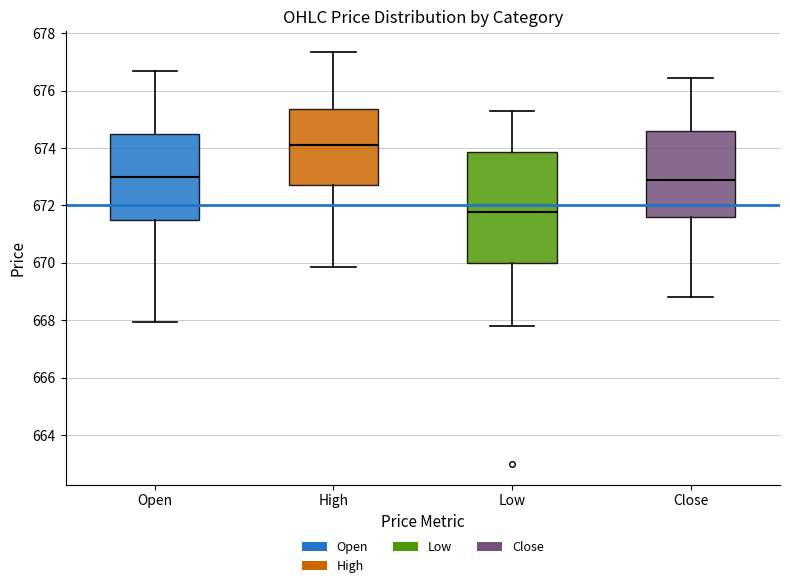

Comparing the boxes themselves (not the whiskers), which one is the tallest?

Low